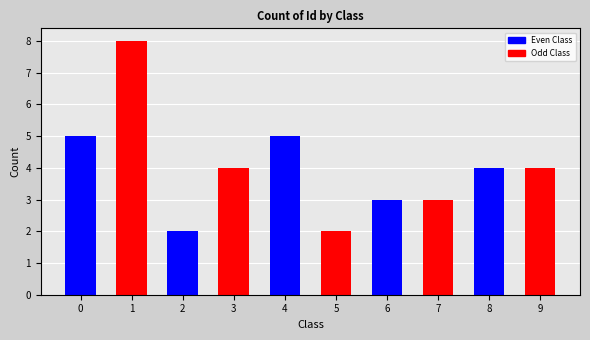

What is the smallest value displayed?

2